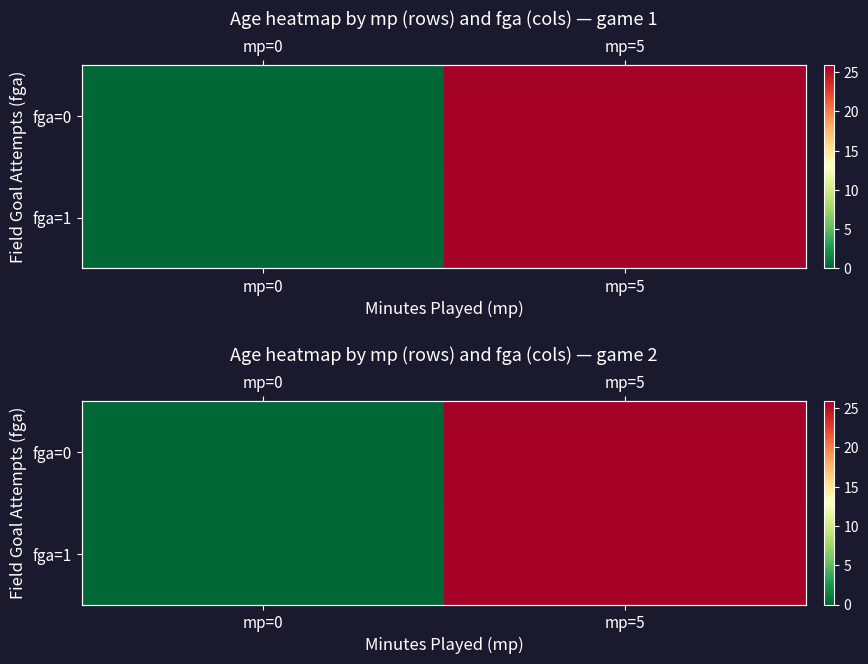

The value of fga=1 at mp=5 is 25.8. True or false?

True